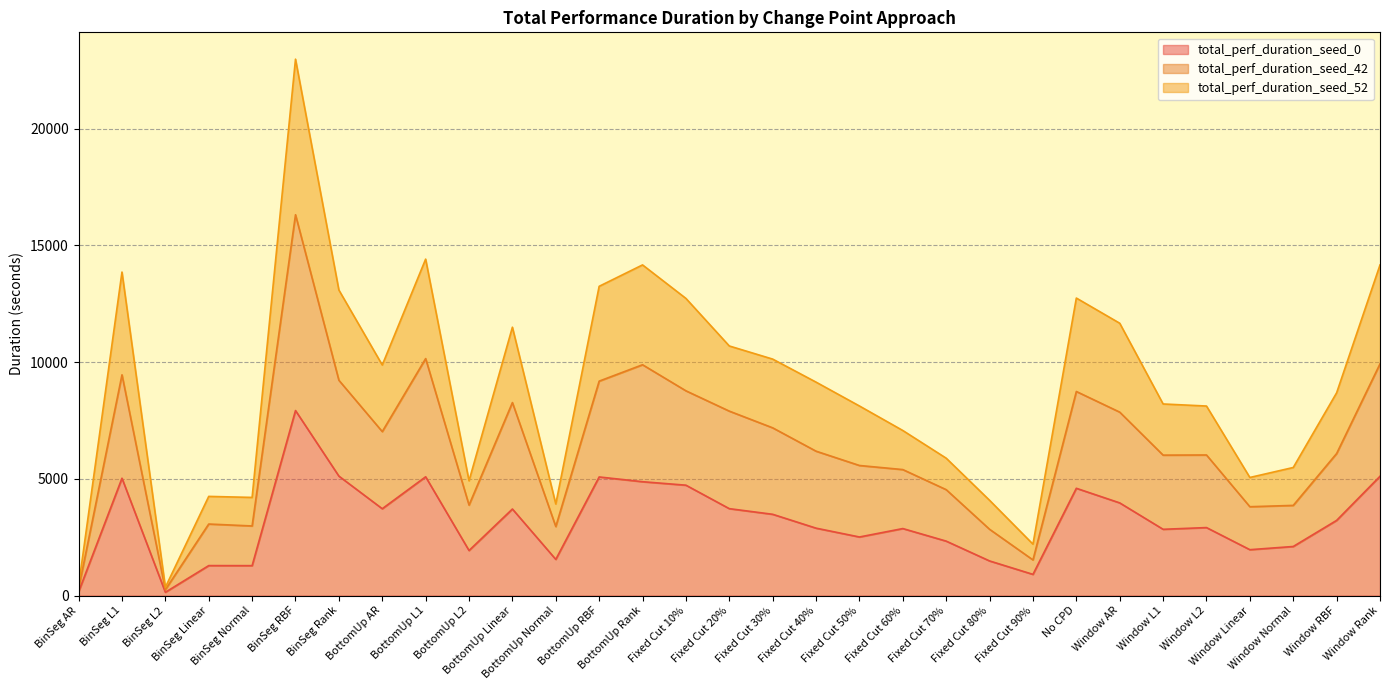

What is the sum of the total_perf_duration_seed_0 values at Window Linear and BinSeg Normal?

3249.1